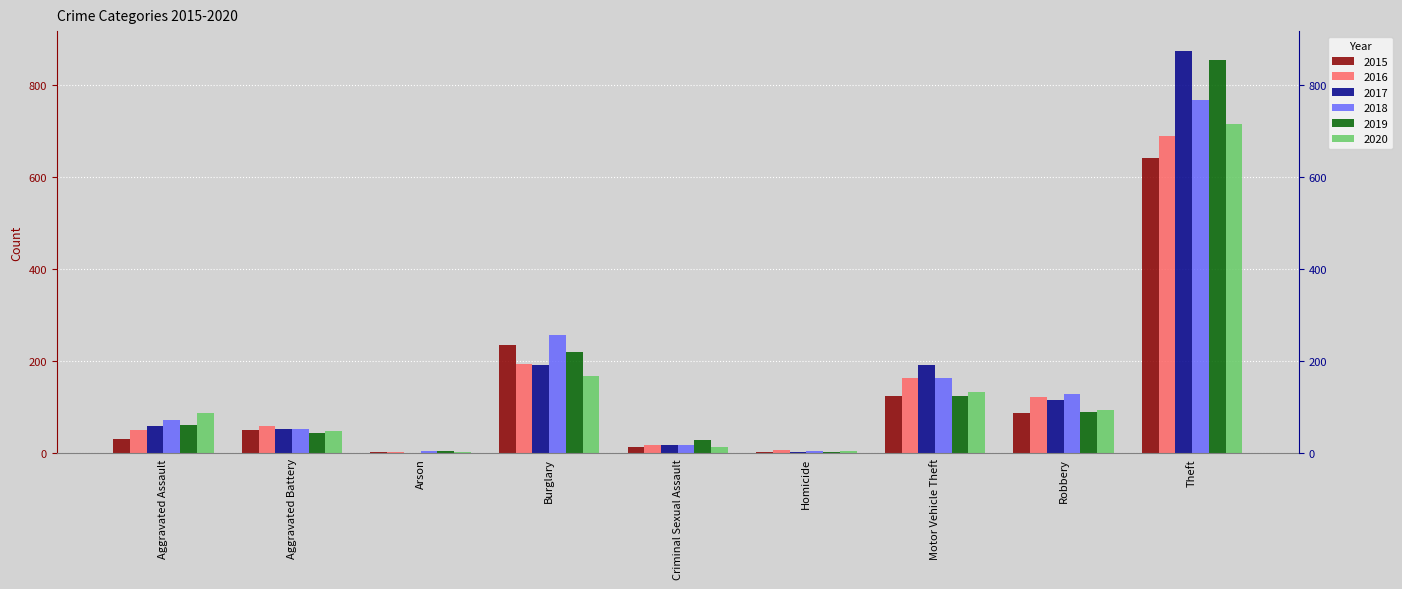

What is the spread (max minus min) of values at Aggravated Assault?

57